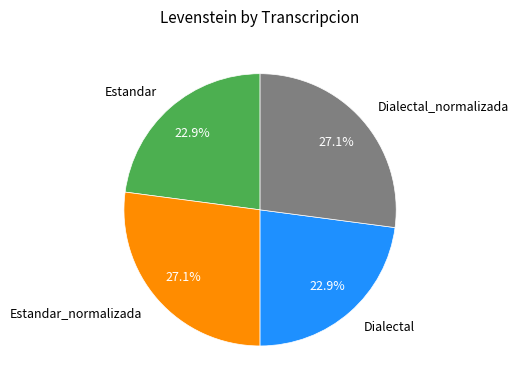

The Dialectal_normalizada slice represents 40% of the pie. True or false?

False